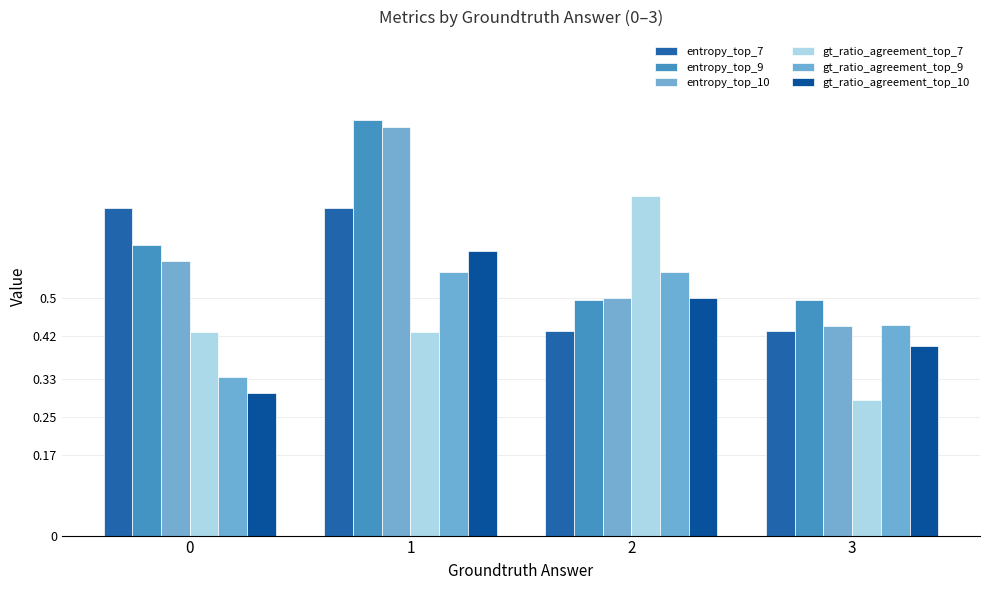

Reading right to left, extract all data points from this chart.

entropy_top_7: 3=0.4	2=0.4	1=0.7	0=0.7
entropy_top_9: 3=0.5	2=0.5	1=0.9	0=0.6
entropy_top_10: 3=0.4	2=0.5	1=0.9	0=0.6
gt_ratio_agreement_top_7: 3=0.3	2=0.7	1=0.4	0=0.4
gt_ratio_agreement_top_9: 3=0.4	2=0.6	1=0.6	0=0.3
gt_ratio_agreement_top_10: 3=0.4	2=0.5	1=0.6	0=0.3